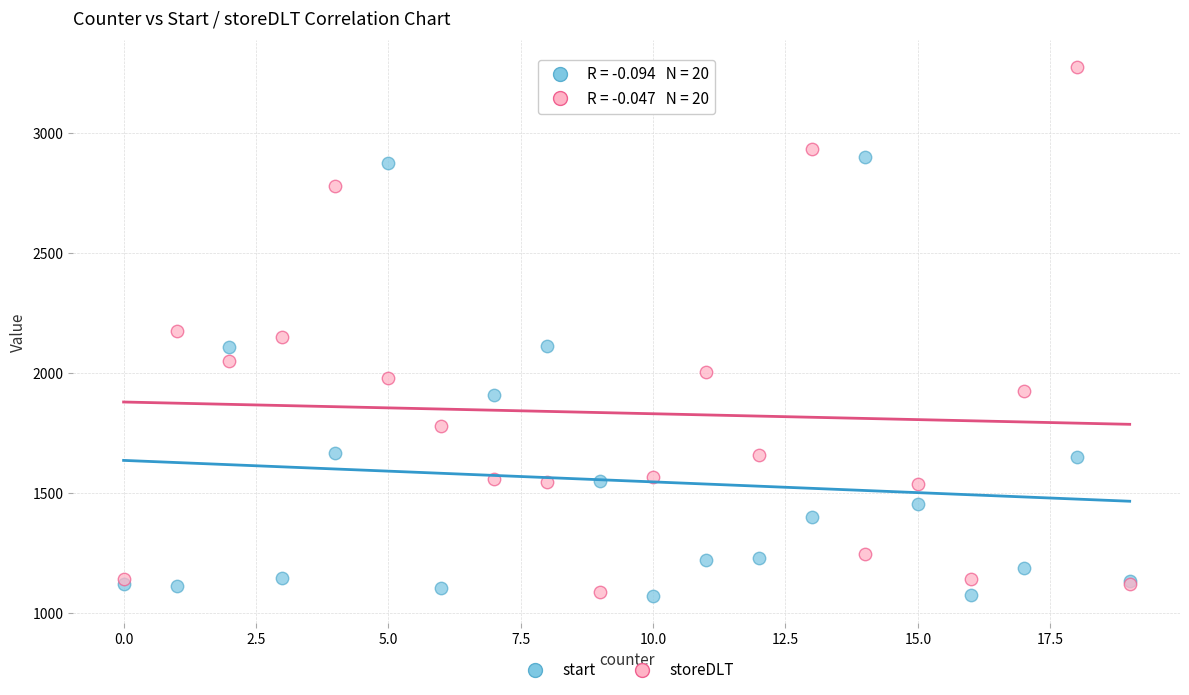

Which series contains the highest Y value?

storeDLT